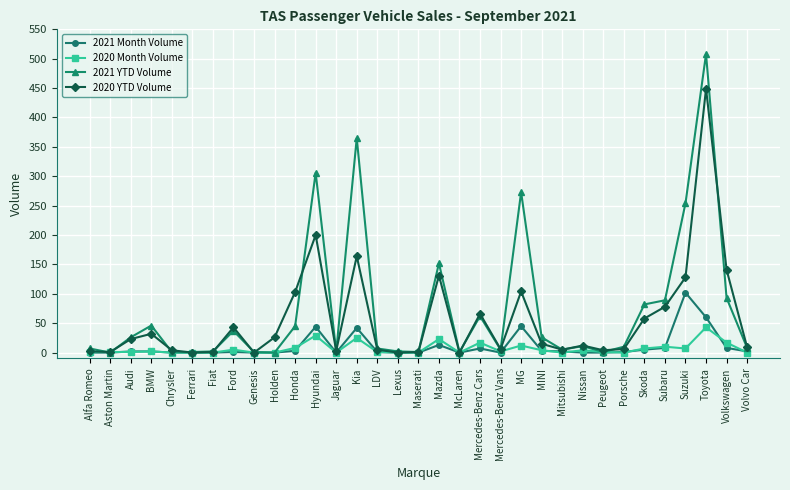

What is the highest value of the 2021 Month Volume series?

102